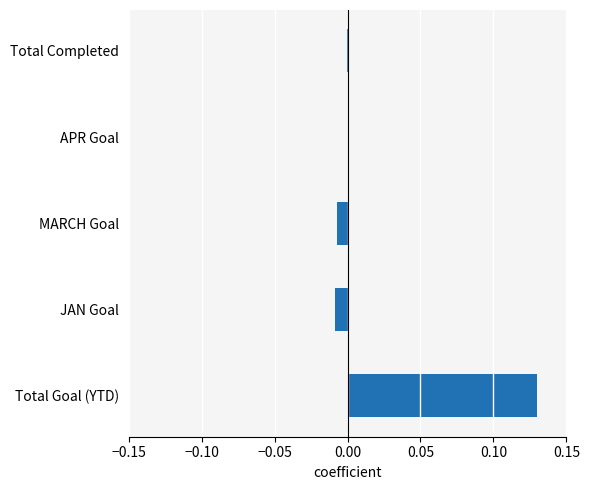

Are the bars horizontal?

Yes